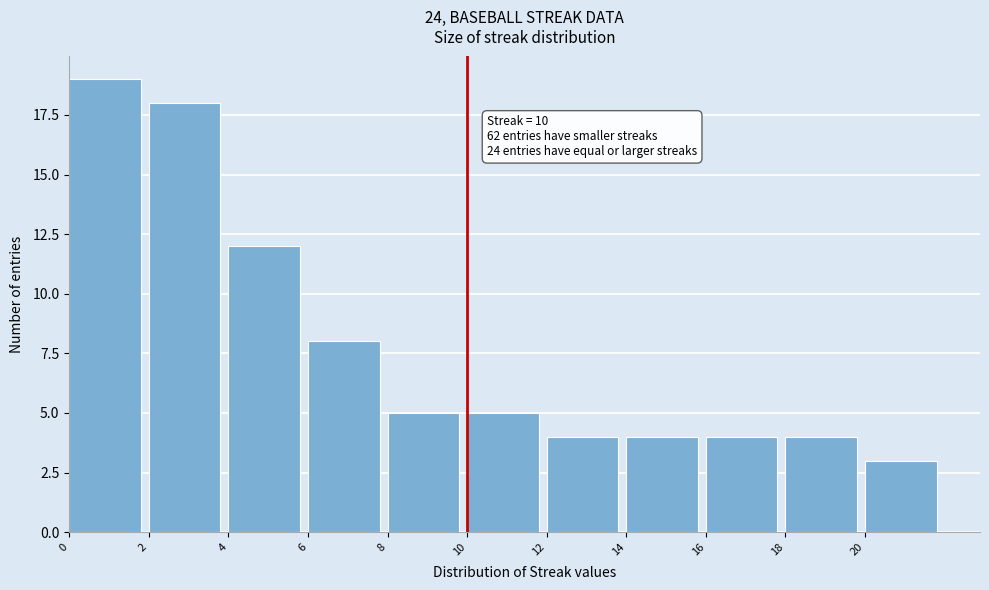

Over which range of the x-axis is the bar tallest?

0 to 2